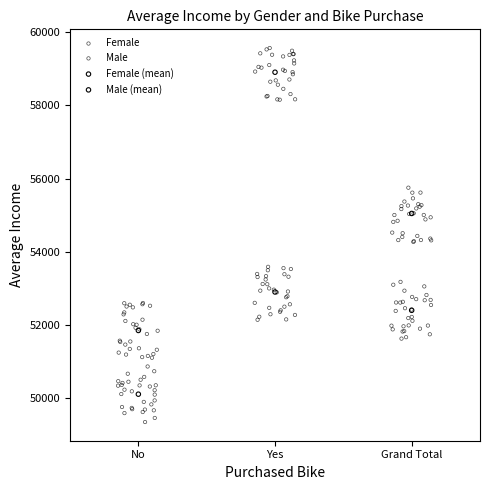

Which series reaches the minimum Y coordinate?

Male